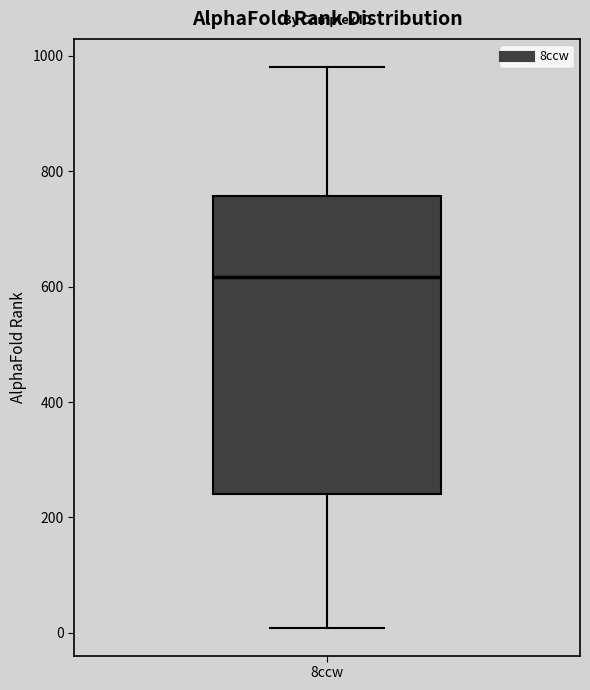

Transcribe this box plot: give where the median line is, the range the box spans, and where the two whiskers end, as read against the y-axis. The values are not printed on the chart, so give them approximately, as read against the axis.

median 620, box 240 to 760, whiskers 0 to 980